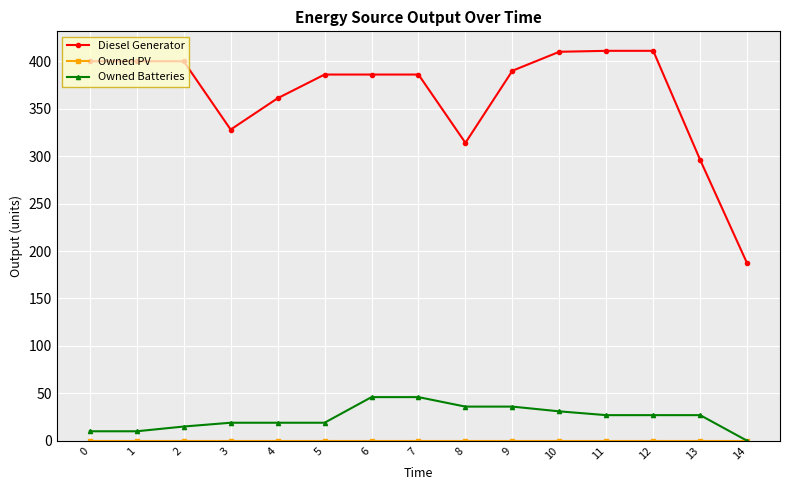

True or false: Diesel Generator and Owned Batteries intersect in this chart.

False